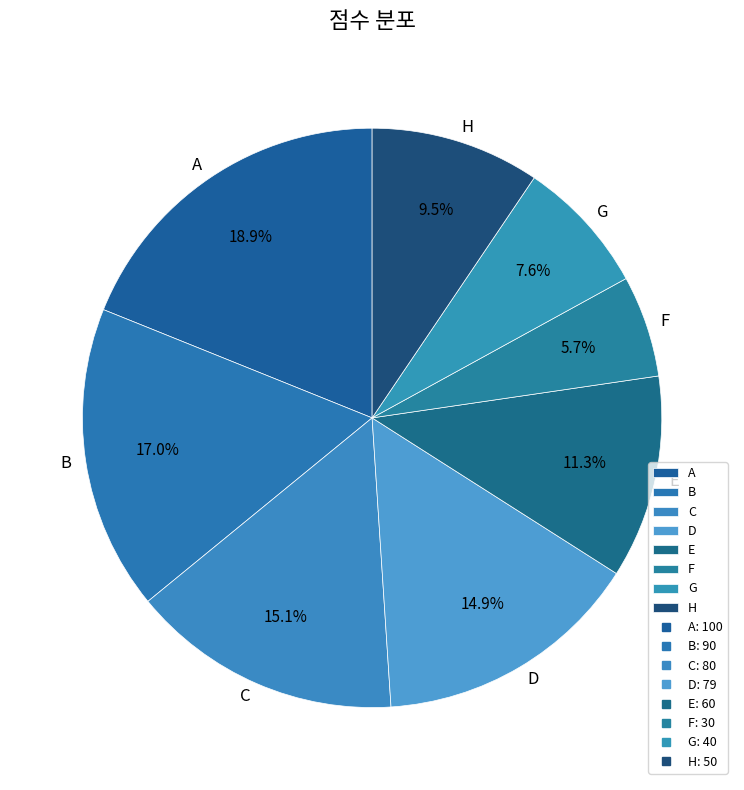

What percentage is NOT represented by H?

90.5%